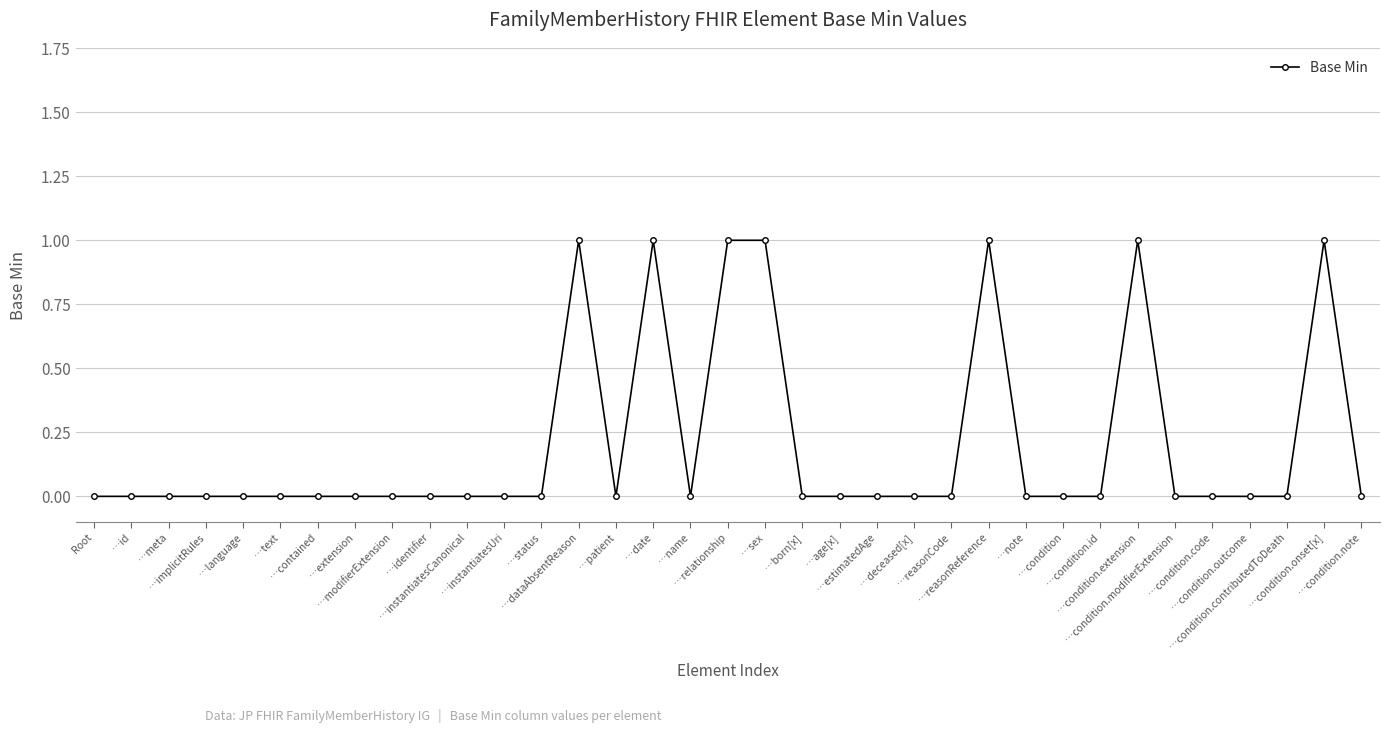

How many values are between 0 and 1?

35